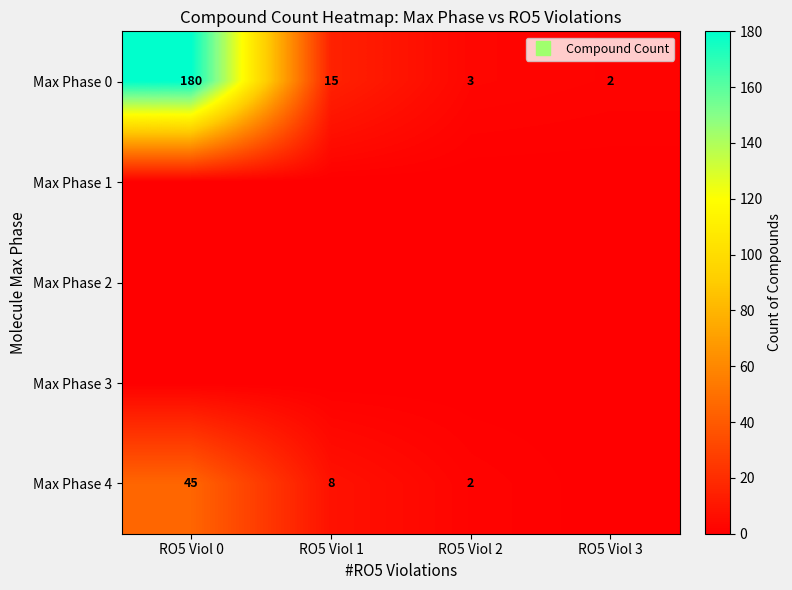

Rank the categories by Max Phase 4 value from lowest to highest.

RO5 Viol 3, RO5 Viol 2, RO5 Viol 1, RO5 Viol 0